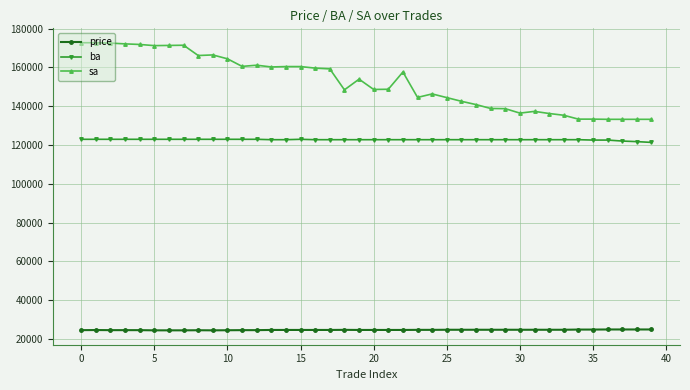

What is the maximum value shown in the chart?

172700